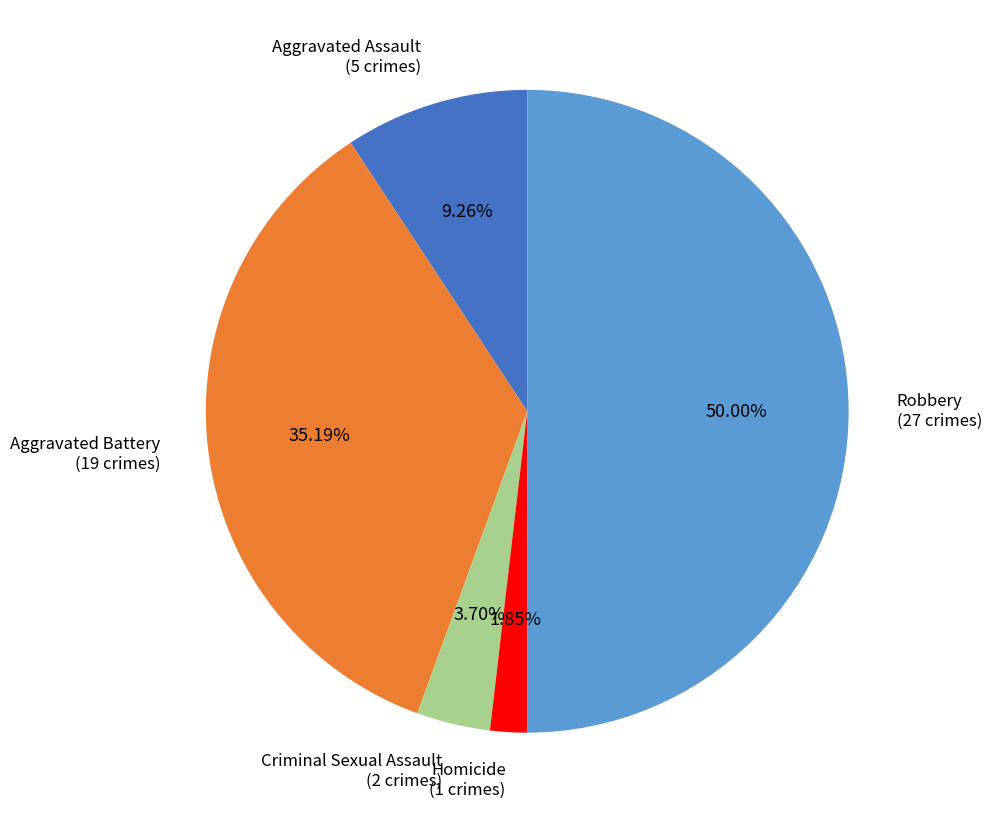

What is the ratio of the value at Aggravated Assault to the value at Homicide?

5.0